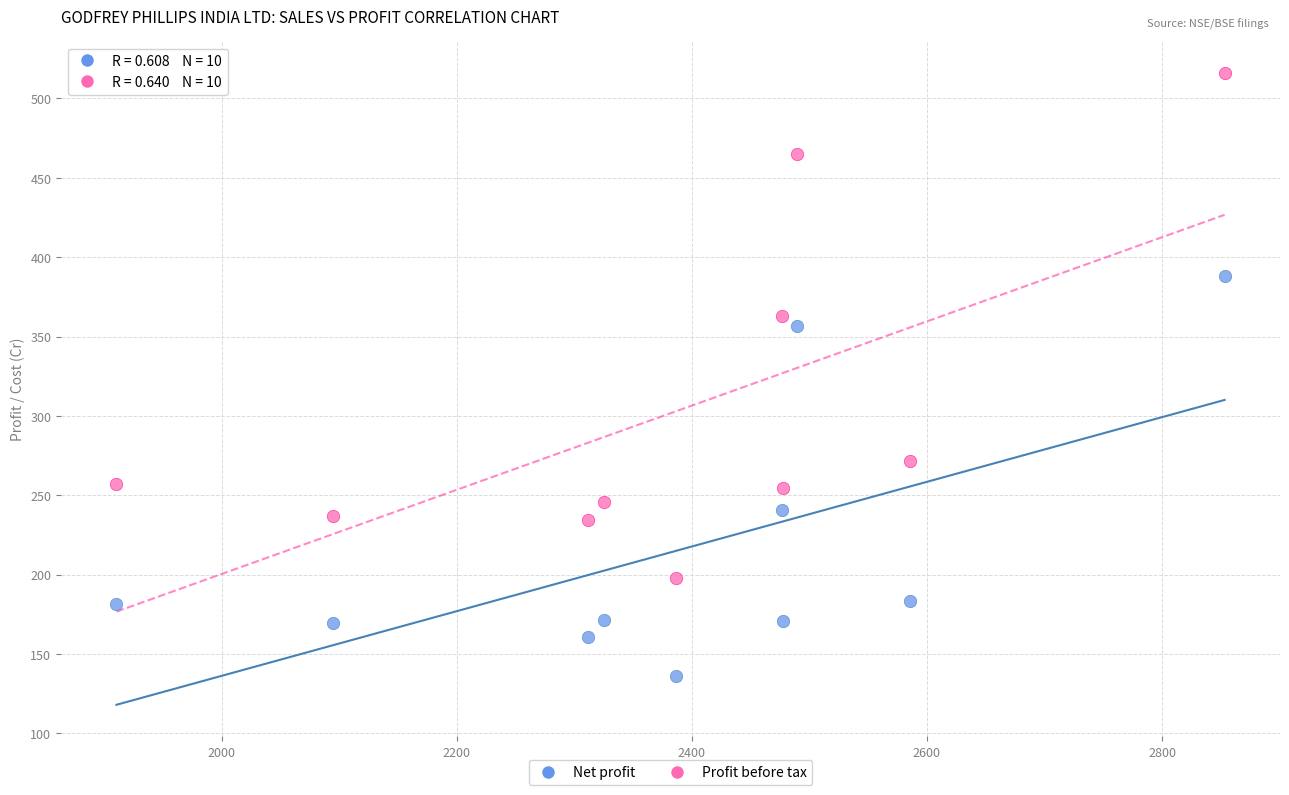

What is the X range (max minus min) for the scatter plot?

942.8